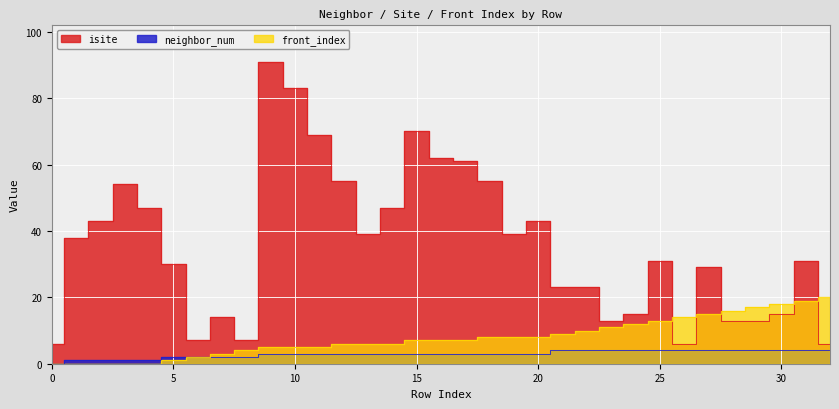

What is the value of the neighbor_num point at the 27th from the left?

4